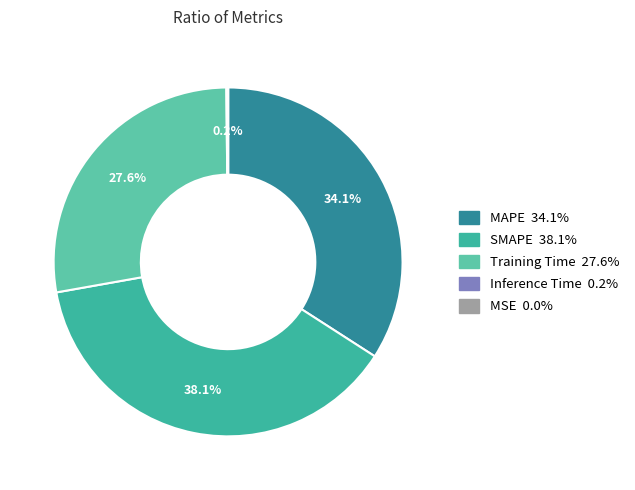

What is the total percentage of SMAPE and Inference Time?

38.3%